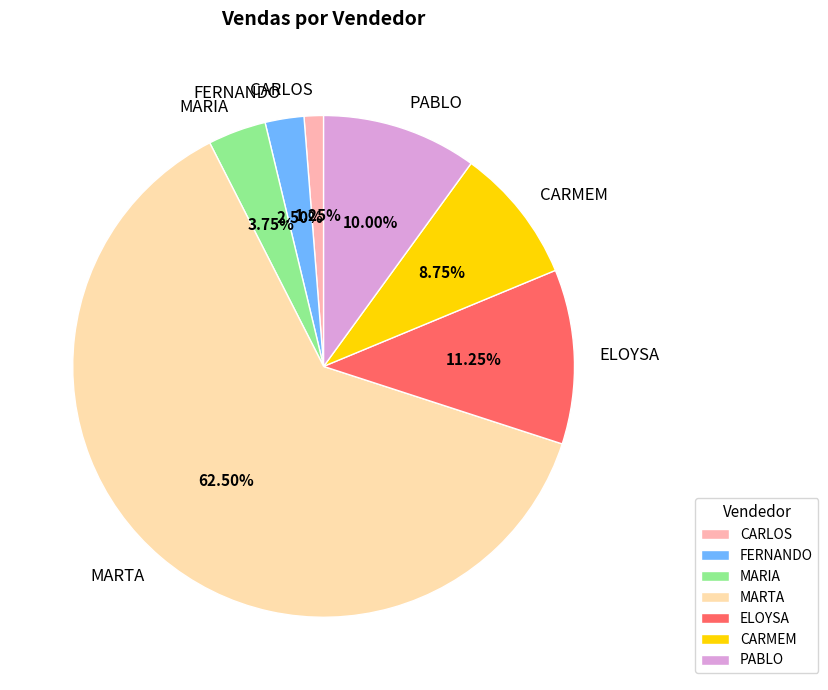

How much of the chart is everything except PABLO?

90.0%